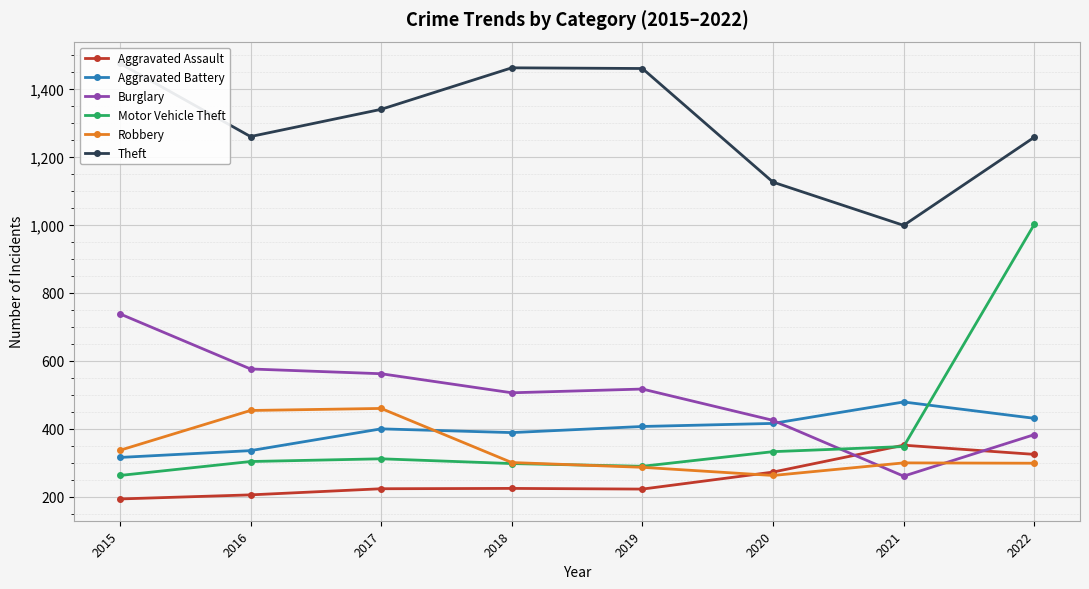

How many data points in Robbery are less than 301?

4